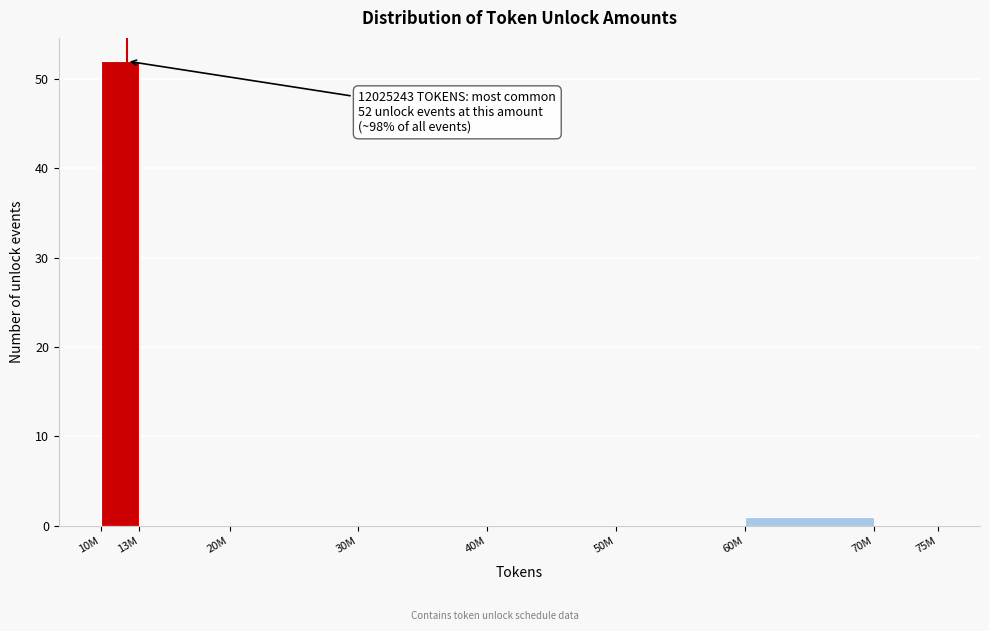

Reading left to right, list all the values displayed in this chart.

10M=52	13M=0	20M=0	30M=0	40M=0	50M=0	60M=1	70M=0